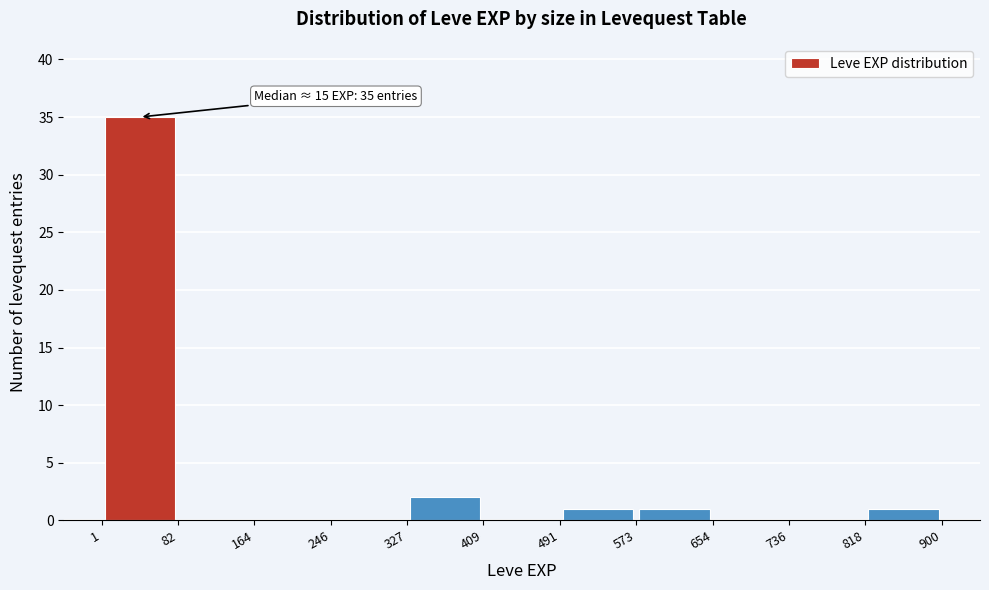

Over which range of the x-axis is the bar tallest?

1 to 82